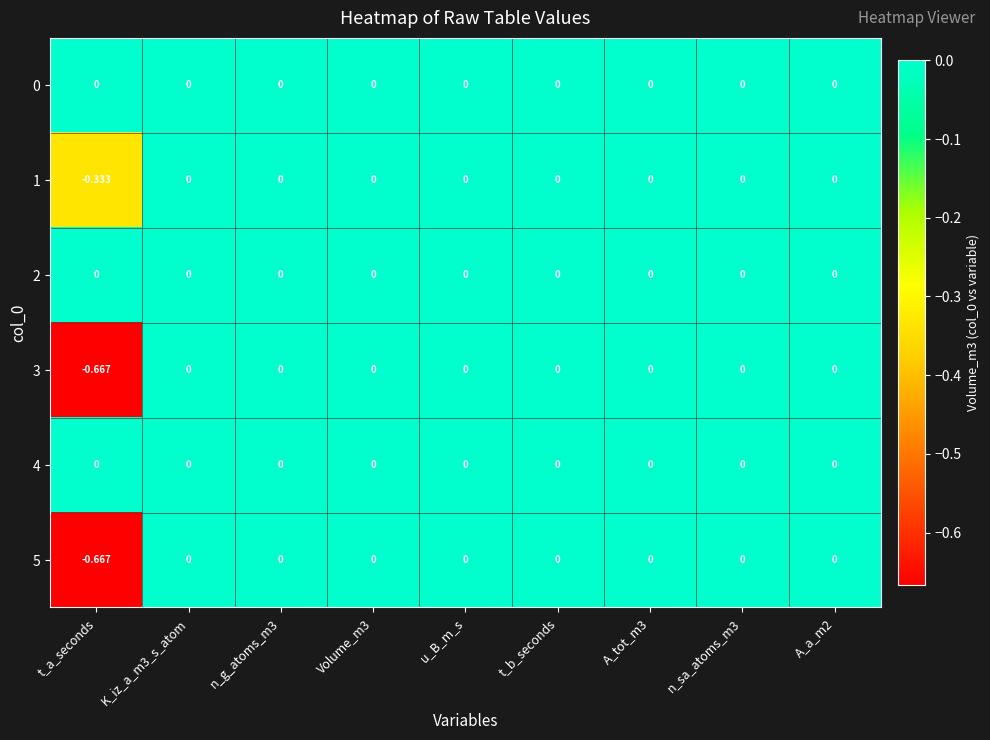

Which category has the lowest value across all series?

t_a_seconds